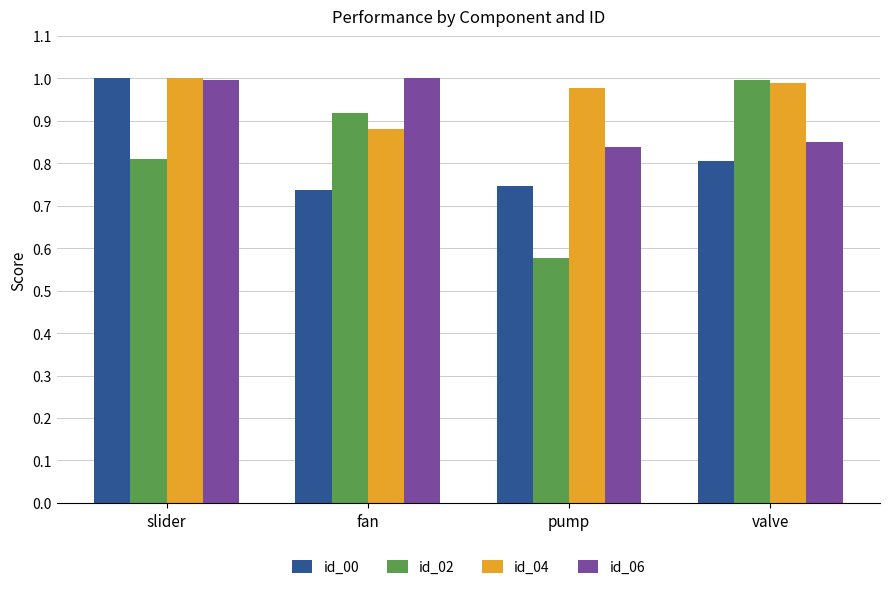

What is the difference between the second highest and minimum values in the id_00 series?

0.1